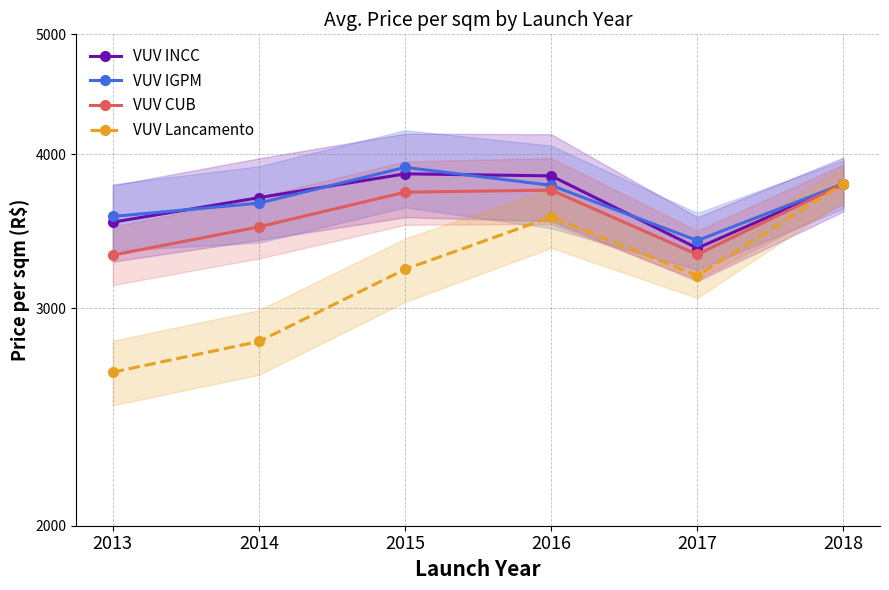

How many data points in VUV CUB are above 3725?

3